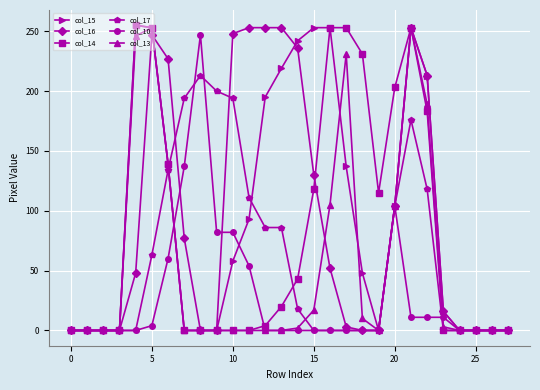

Does the chart display data point markers on the line(s)?

Yes